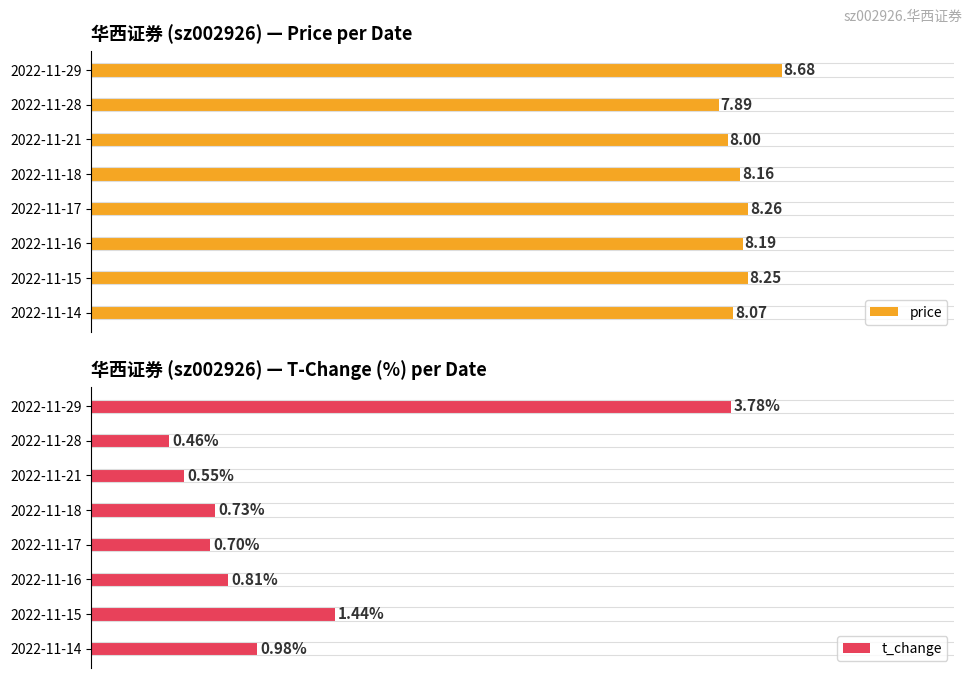

List the labels in order of price value, smallest first.

2022-11-28, 2022-11-21, 2022-11-14, 2022-11-18, 2022-11-16, 2022-11-15, 2022-11-17, 2022-11-29